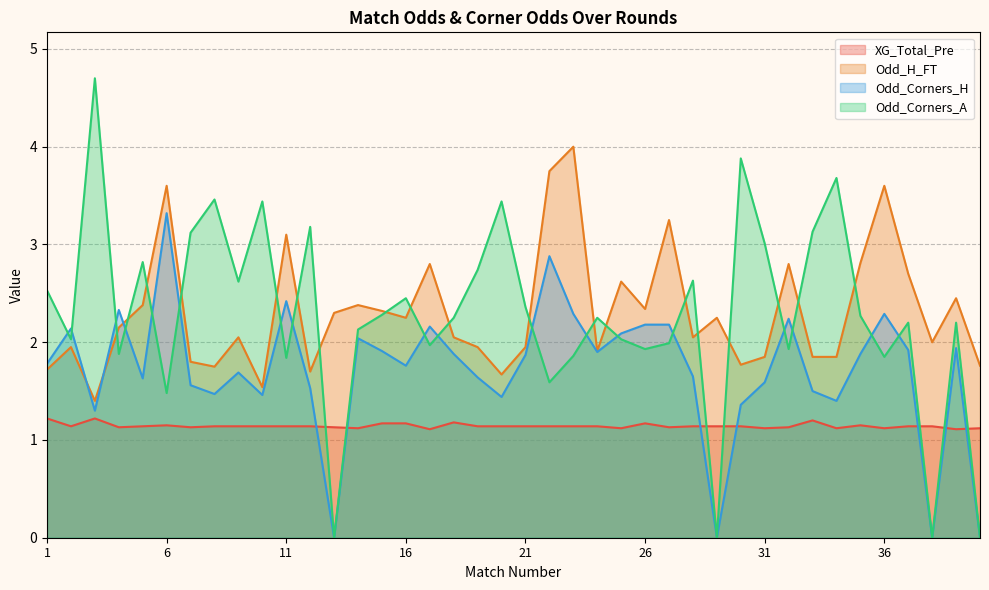

Is it true that Odd_Corners_A equals 3.1 at 7?

True